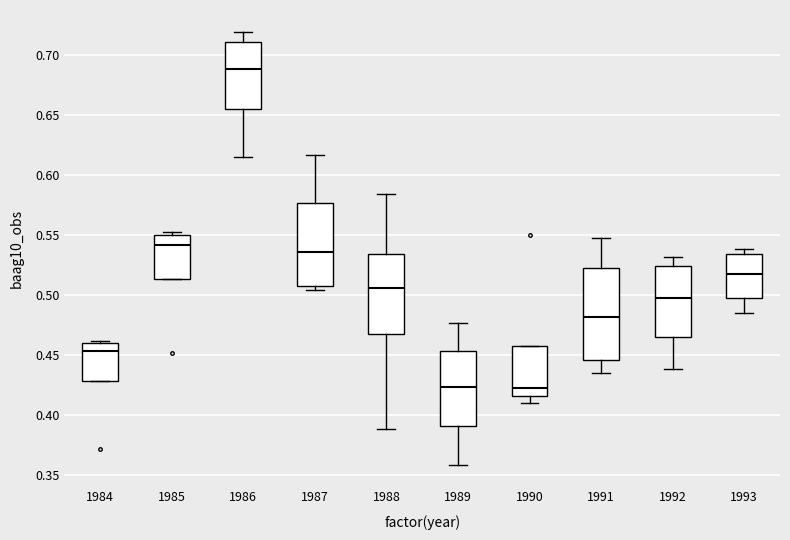

Which box is the tallest, from its lower edge to its upper edge?

1991